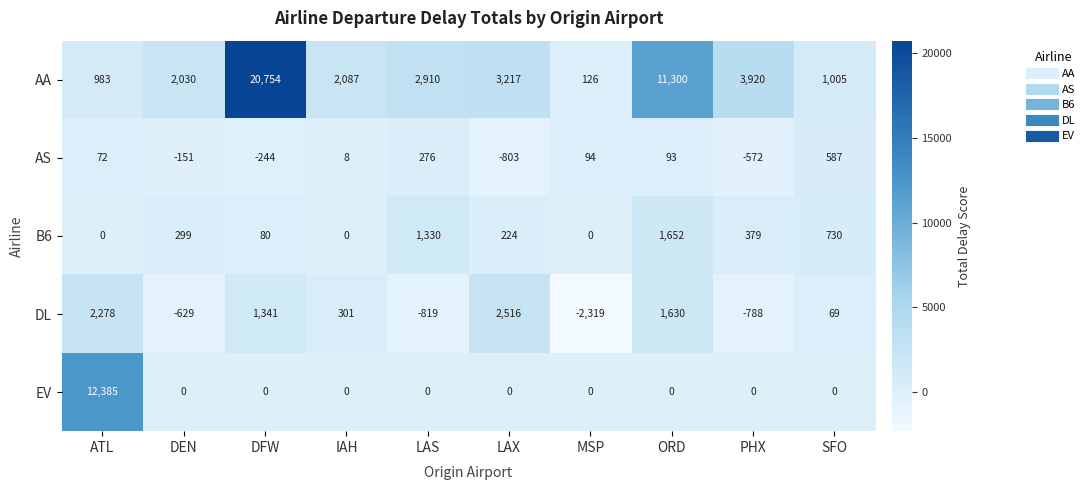

How many data points does each series have?

10